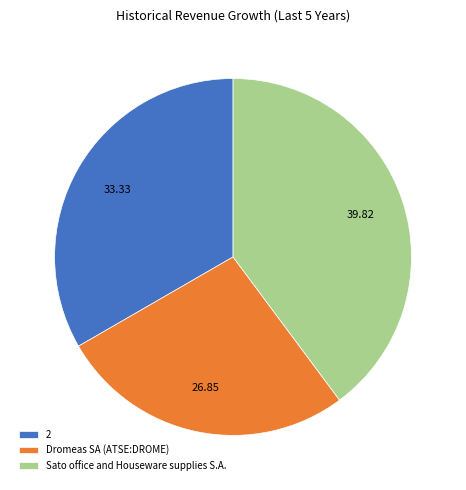

Combined, do Sato office and Houseware supplies S.A. and Dromeas SA (ATSE:DROME) account for over 50%?

Yes